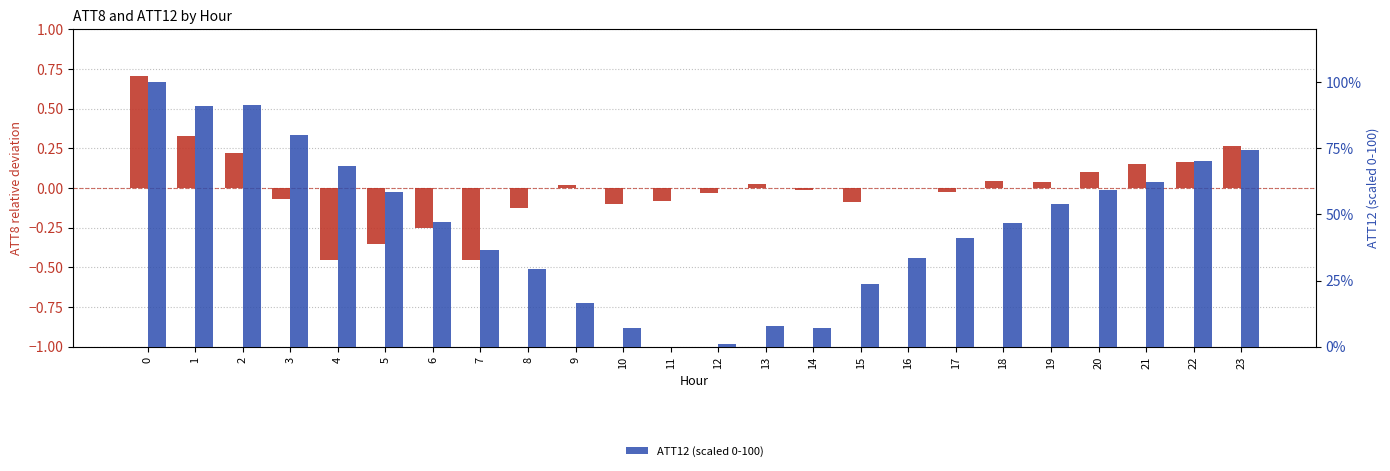

Where is ATT8 (normalized) nearest to the value 0?

16